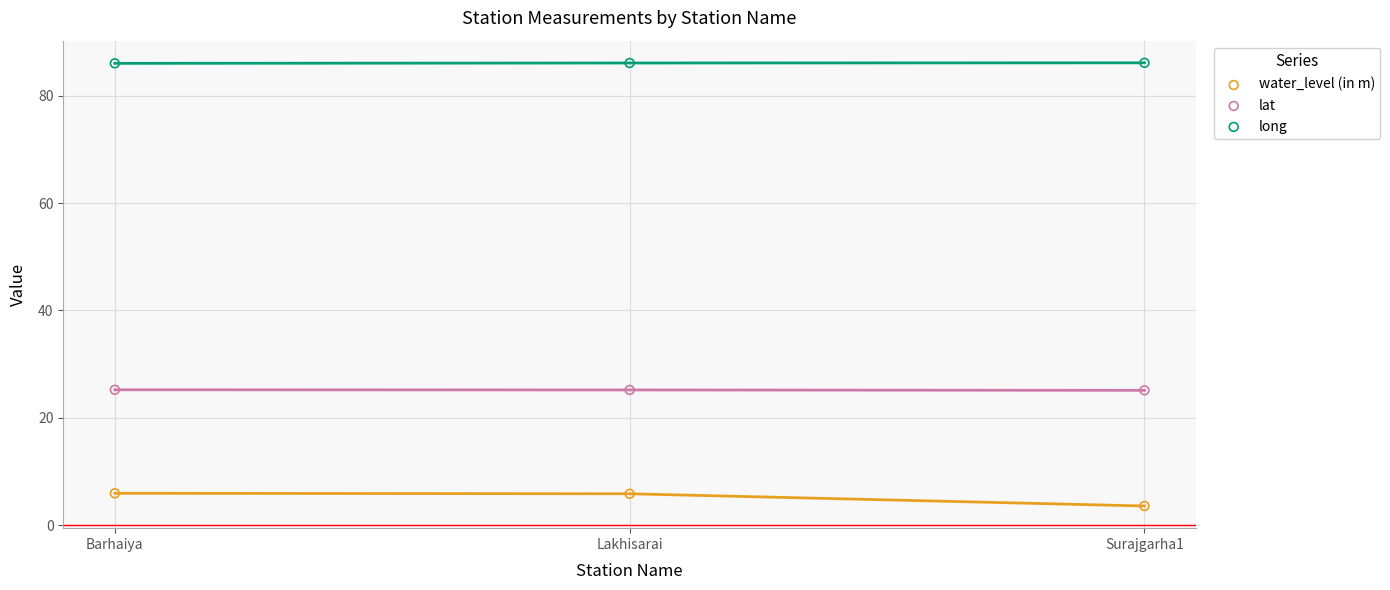

Across all data points, what is the range of Y values (max minus min)?

82.6